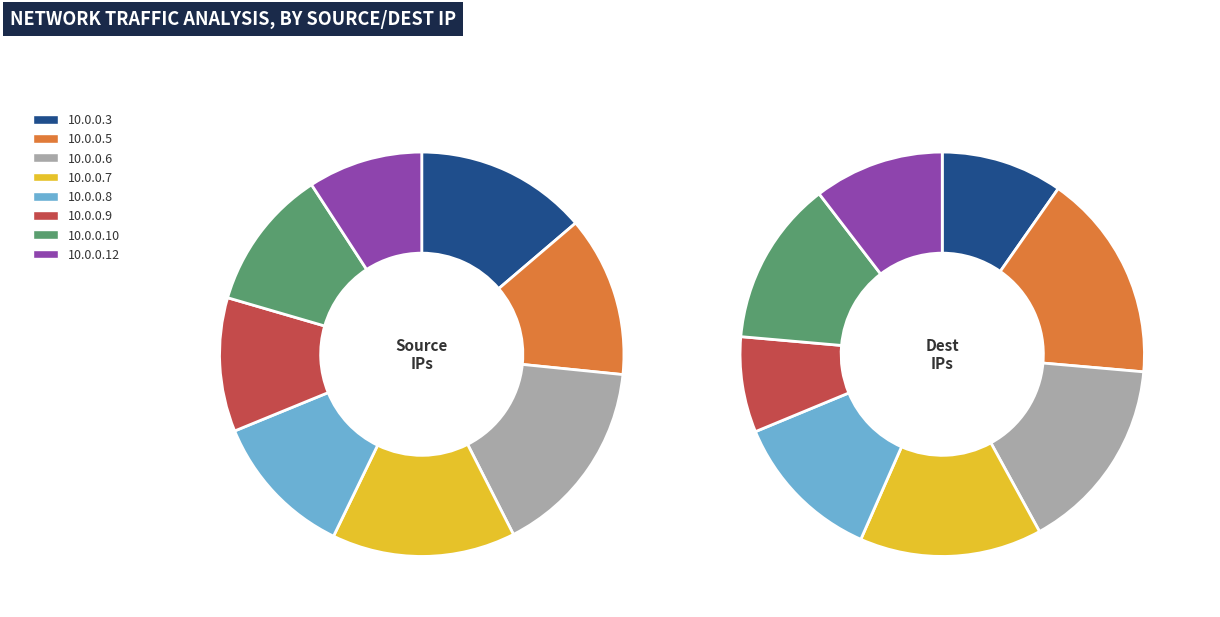

Count the number of slices in the pie.

8